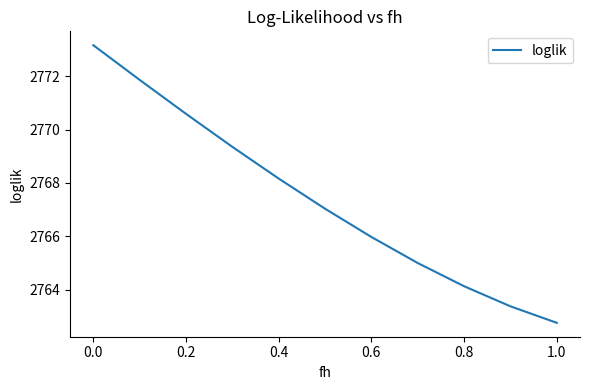

What is the minimum value shown in the chart?

2762.8